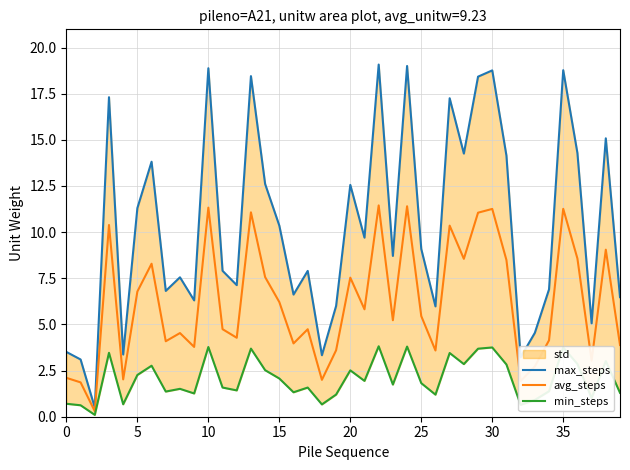

What is the difference between the second highest and second lowest values in the min_steps series?

3.2